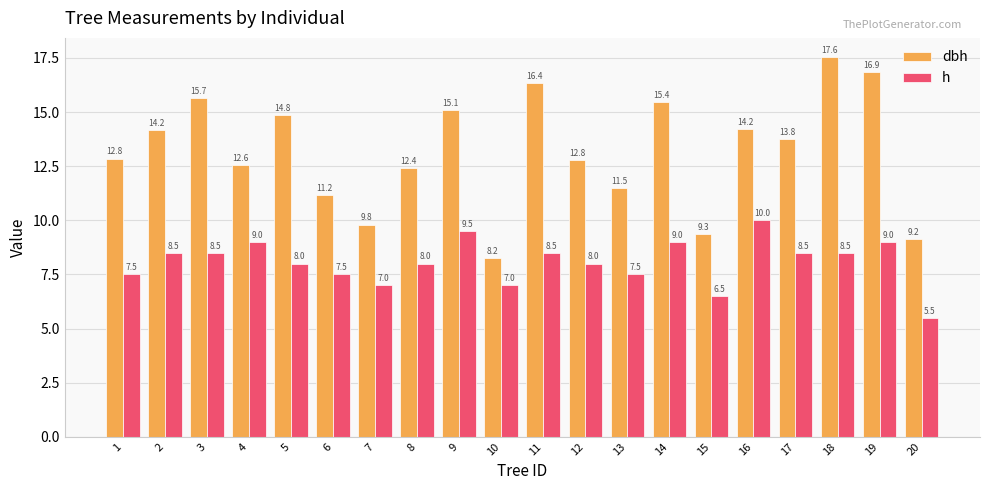

How many groups of bars are there?

20